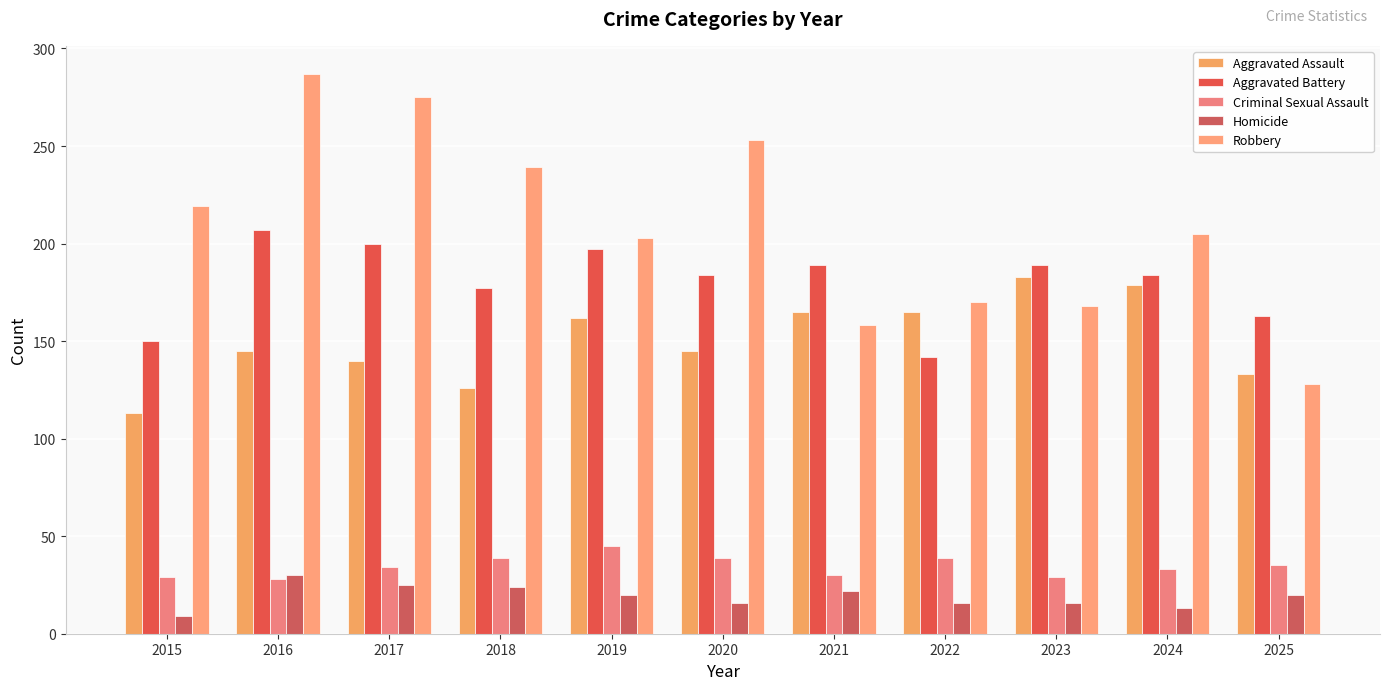

Which series changed the most between 2017 and 2021?

Robbery